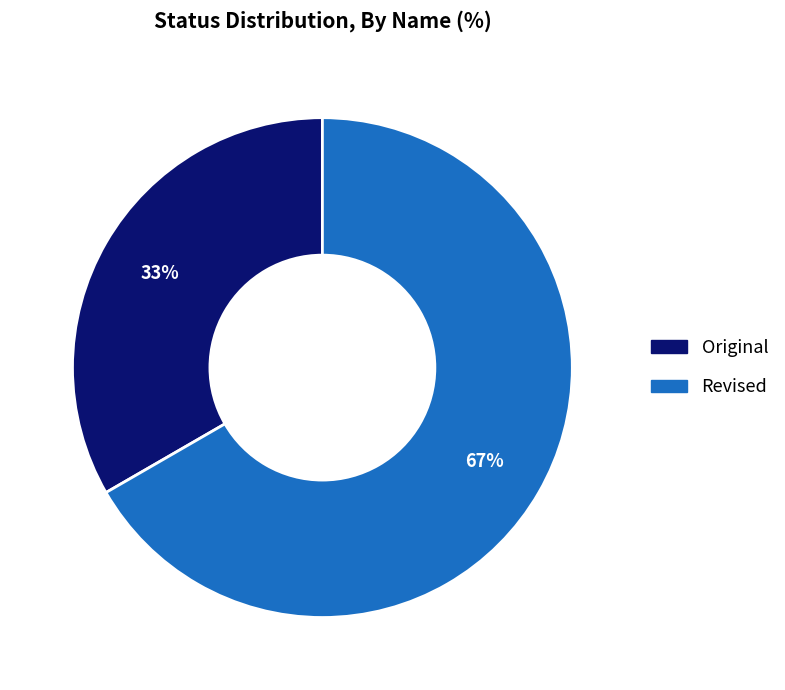

To the nearest percent, what is the combined percentage of Revised and Original?

100%